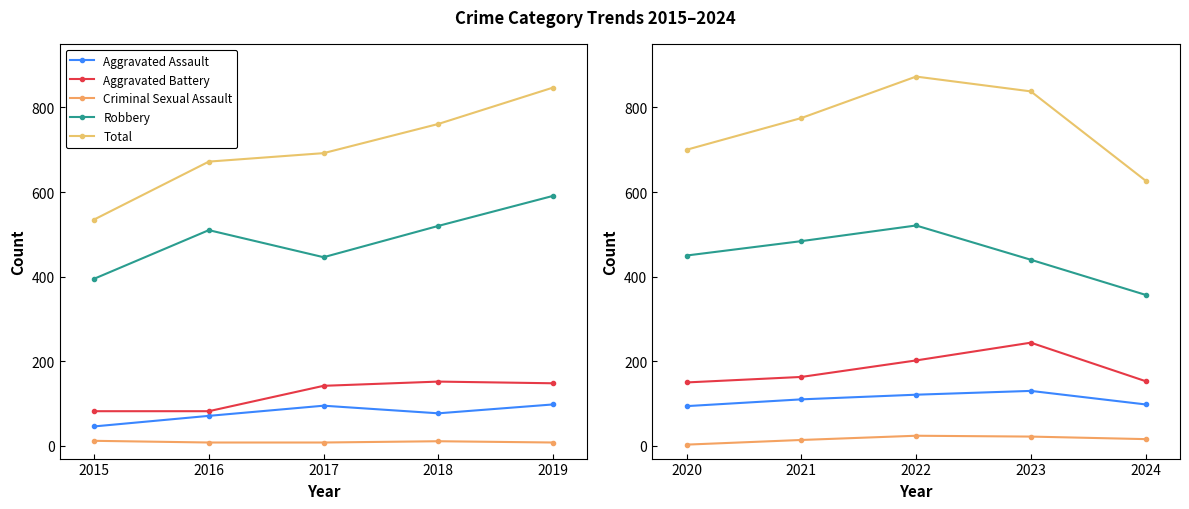

What is the difference between the maximum and minimum values in the Total series?

246